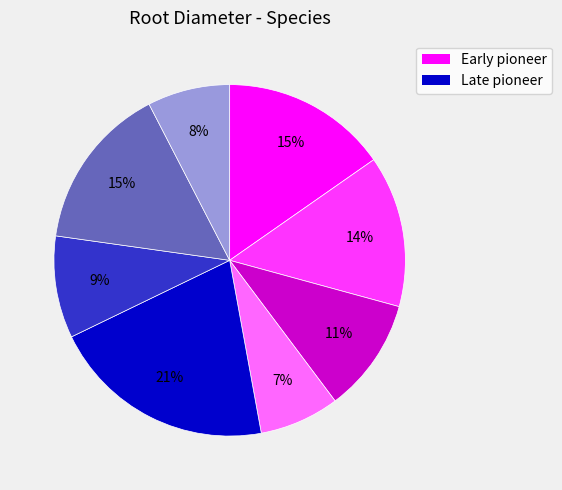

To the nearest percent, what is the average slice percentage?

12%